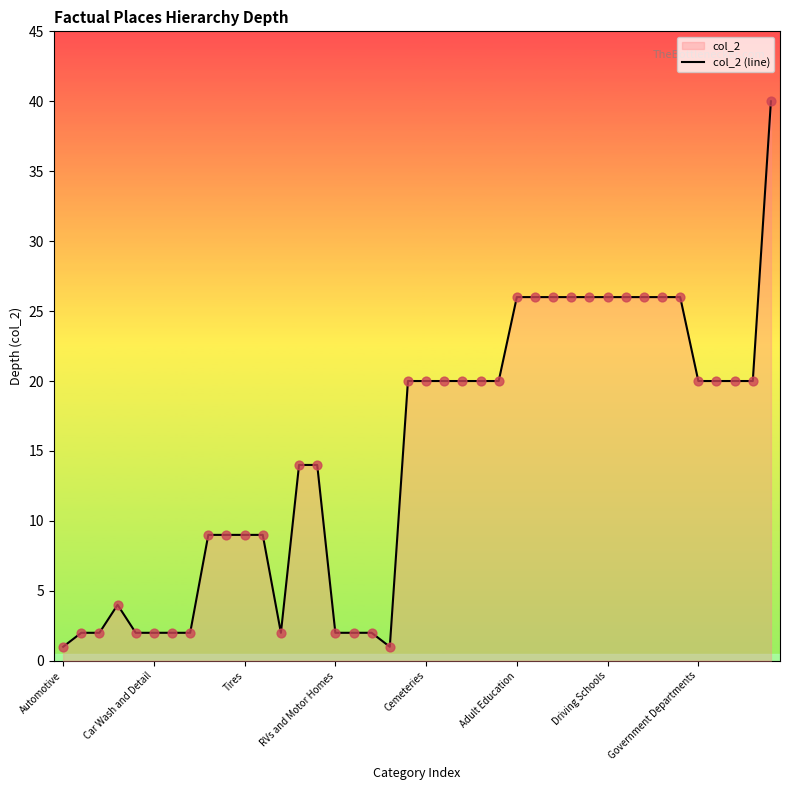

What is the maximum value shown in the chart?

40